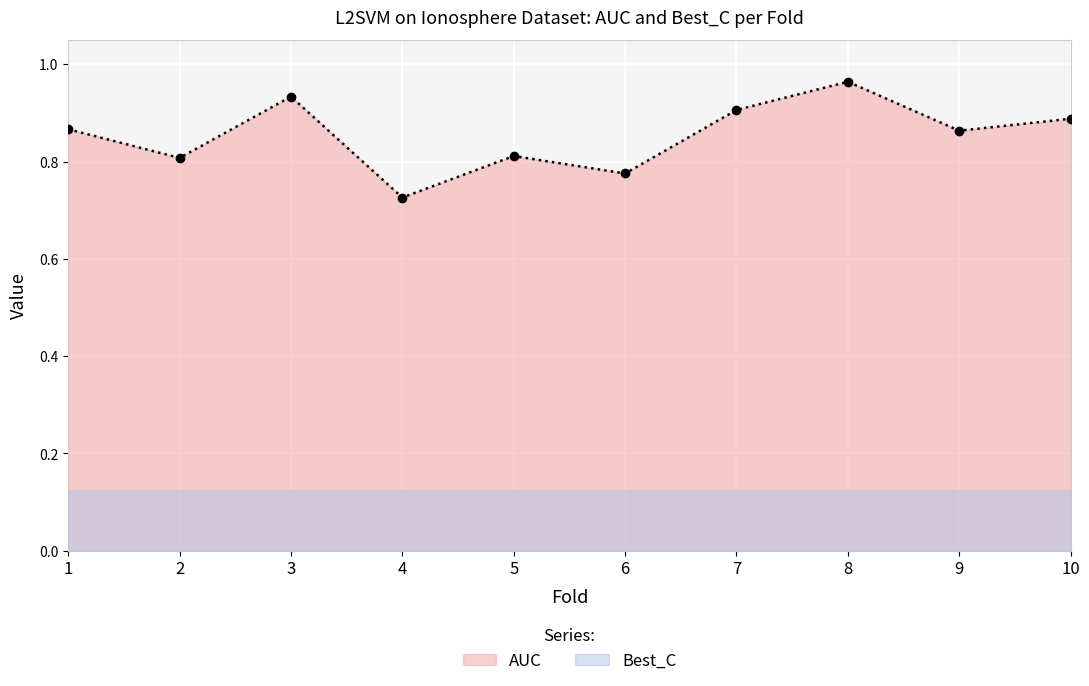

List the labels in order of value, smallest first.

4, 6, 2, 5, 9, 1, 10, 7, 3, 8